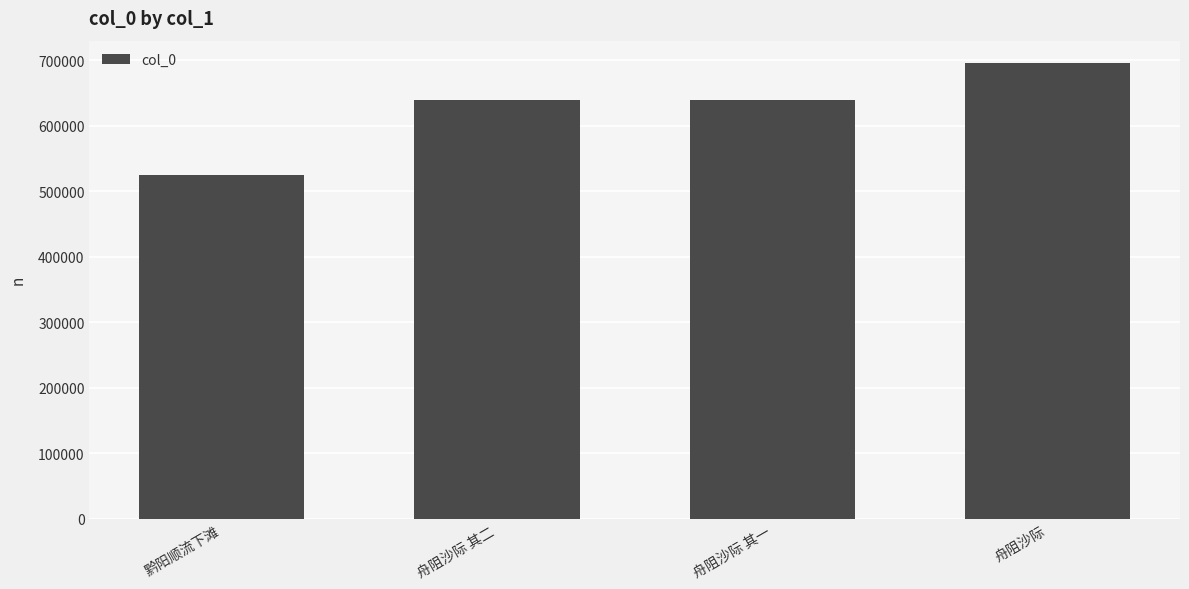

What position from the right is 舟阻沙际 其二?

3